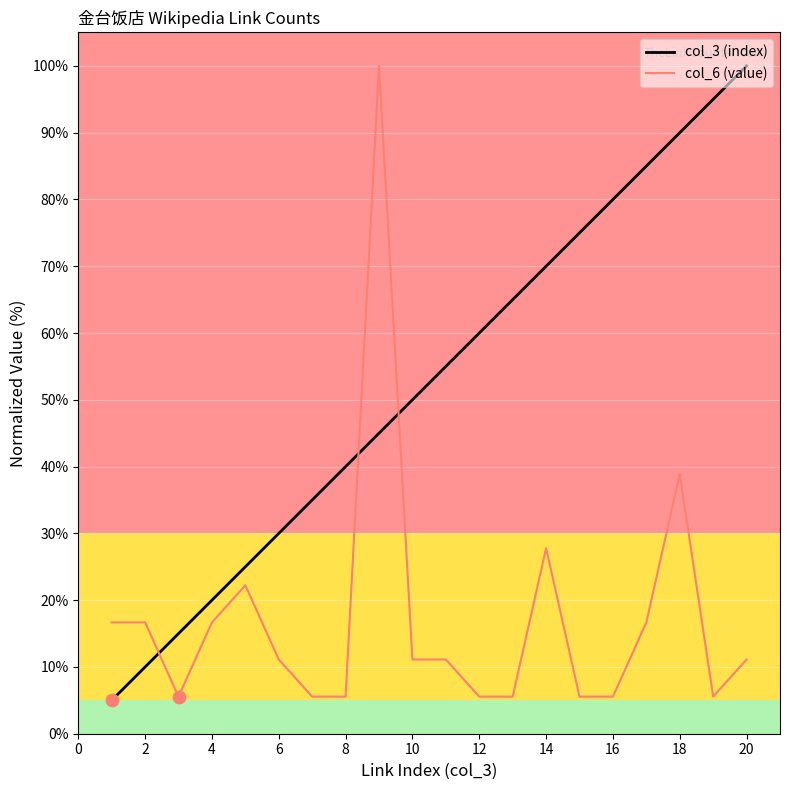

True or false: col_6 (value) and col_3 (index) intersect in this chart.

True